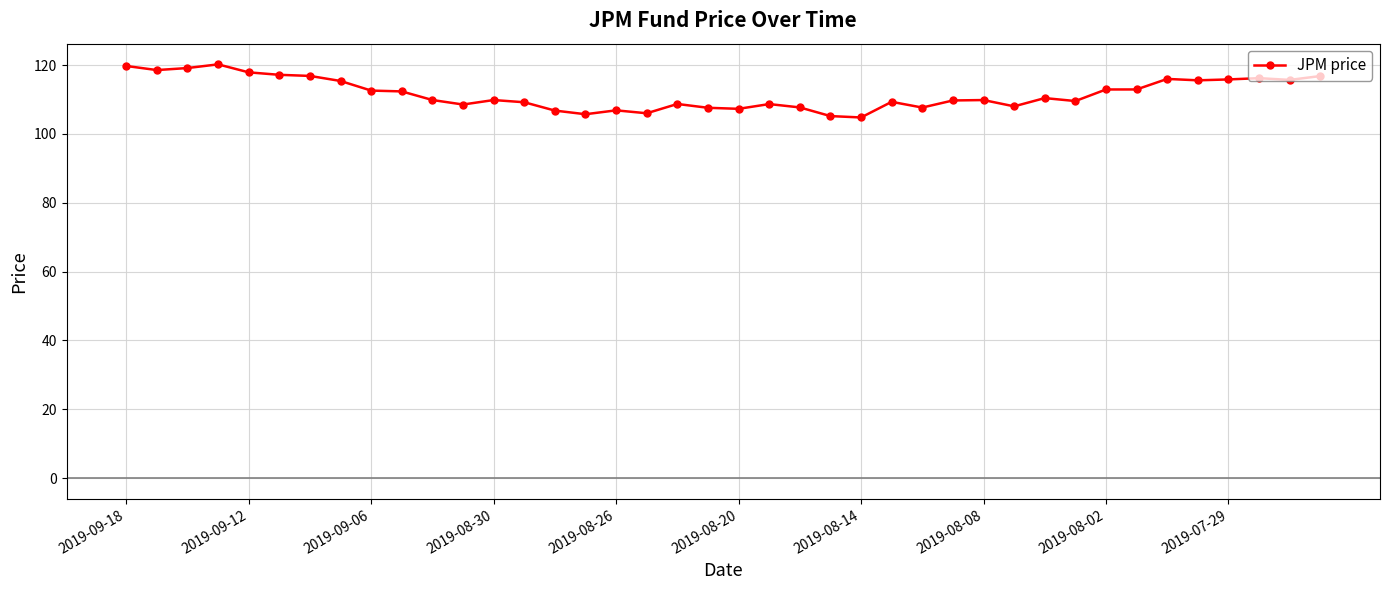

What is the value of the 25th point from the left?

104.8